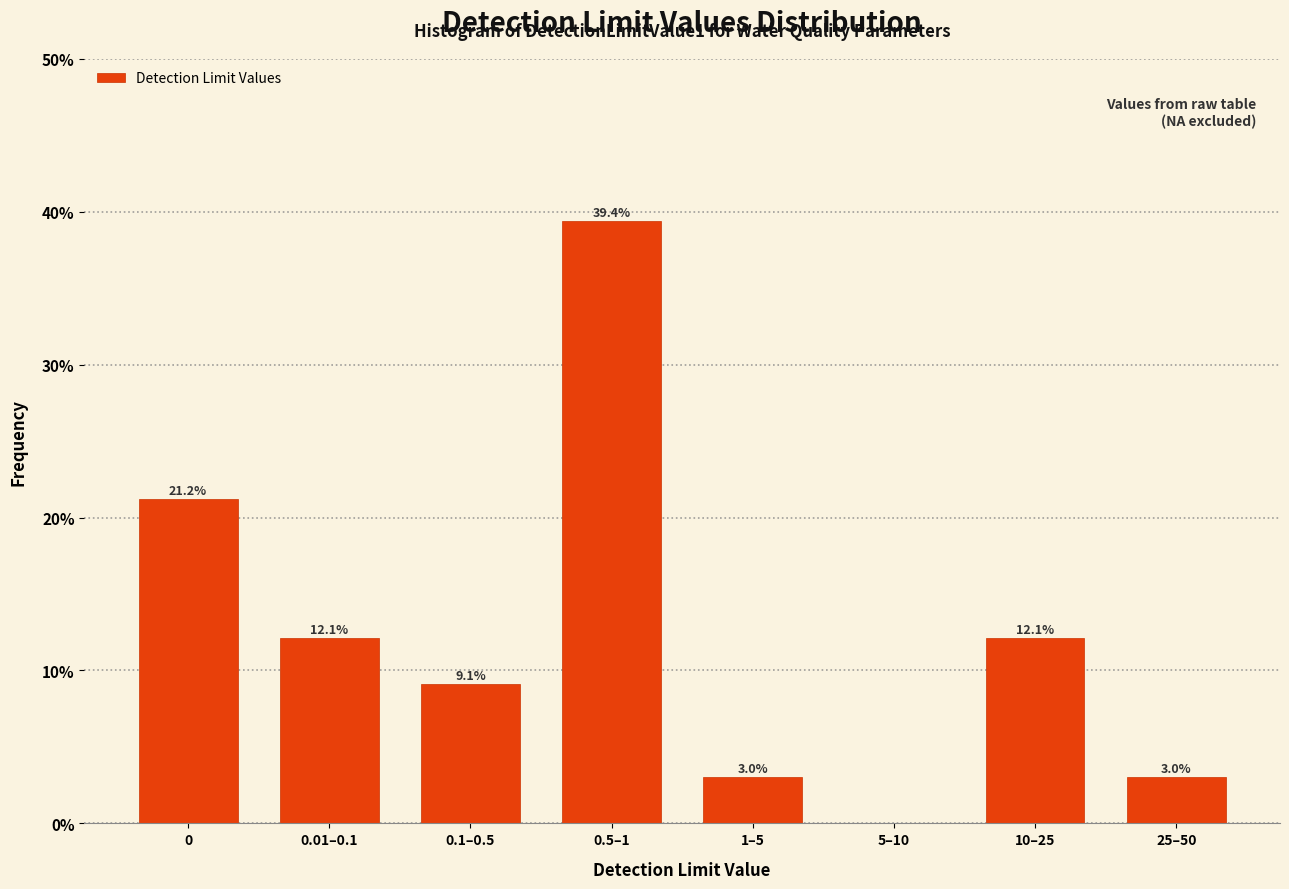

Reading right to left, what are all the values shown in this chart?

25–50=3.0	10–25=12.1	5–10=0.0	1–5=3.0	0.5–1=39.4	0.1–0.5=9.1	0.01–0.1=12.1	0=21.2